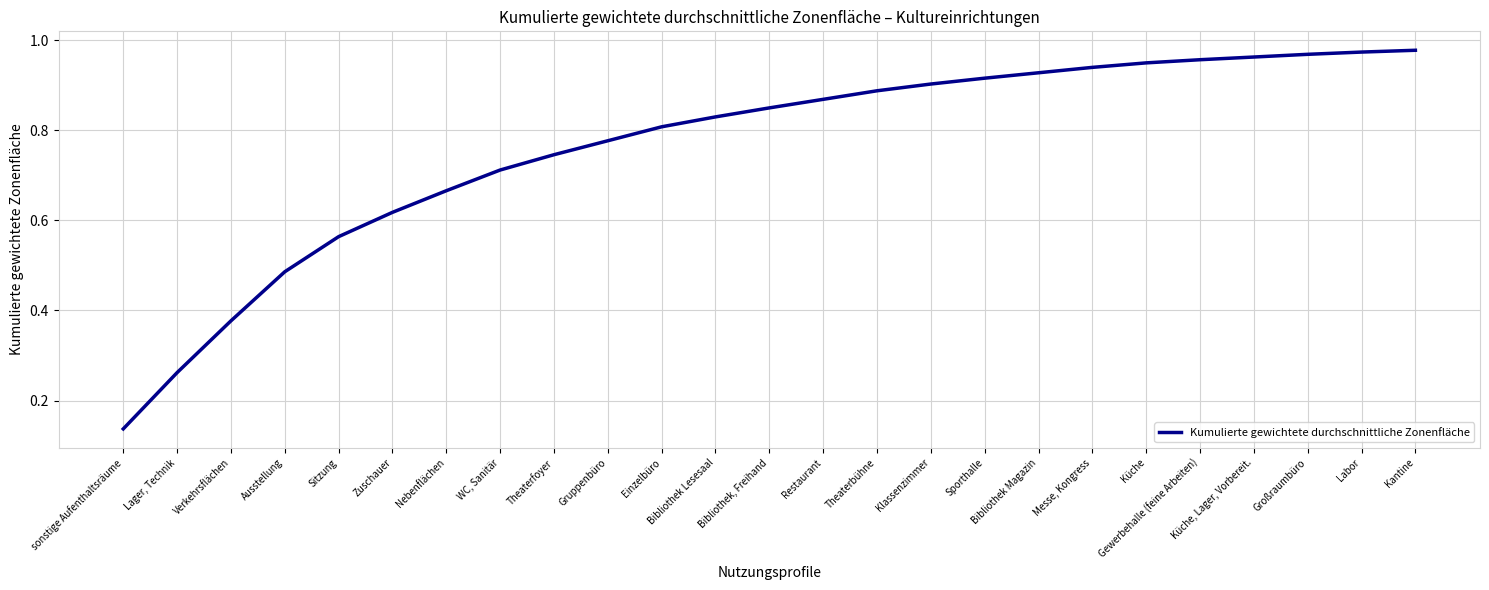

What is the change in value from Einzelbüro to Bibliothek Magazin?

+0.1